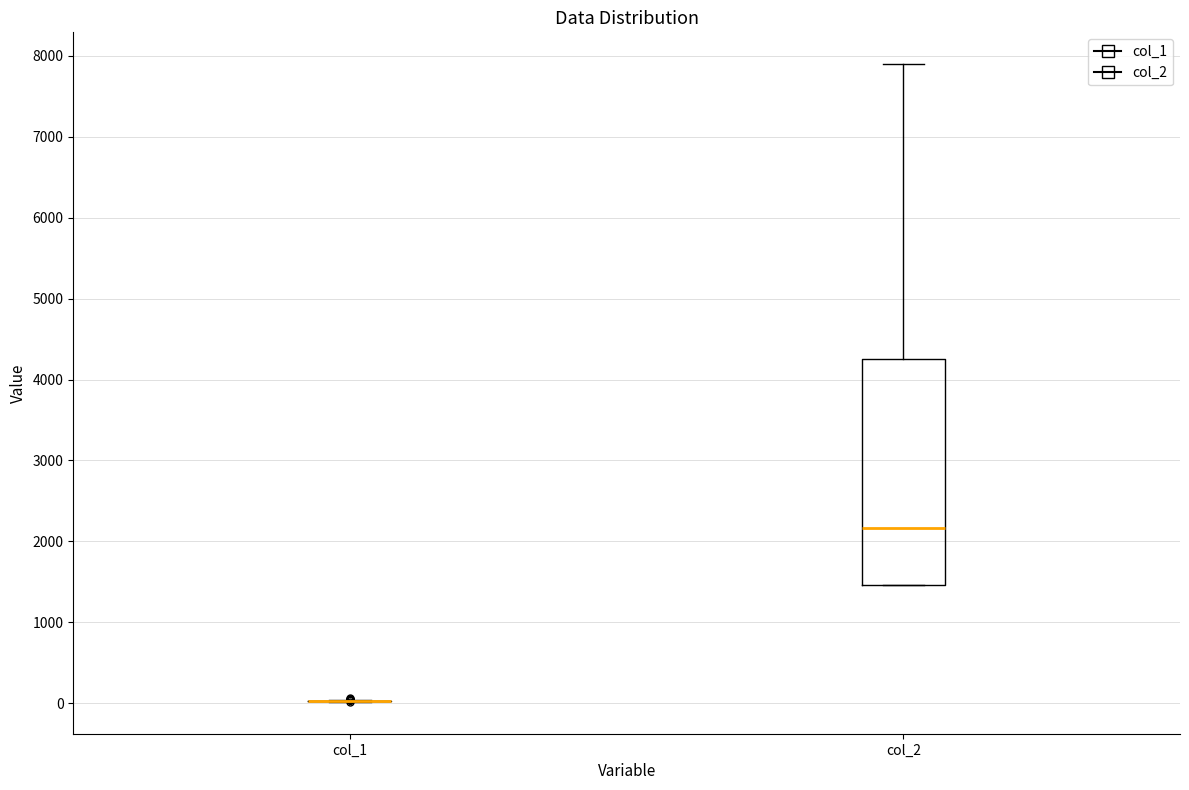

Reading left to right, read every box against the y-axis: the position of its median line, the range the box covers, and the ends of its whiskers. The values are not printed on the chart, so give them approximately, as read against the axis.

col_1: box collapsed to a line at 0, whiskers 0 to 0
col_2: median 2200, box 1500 to 4300, whiskers 1500 to 7900